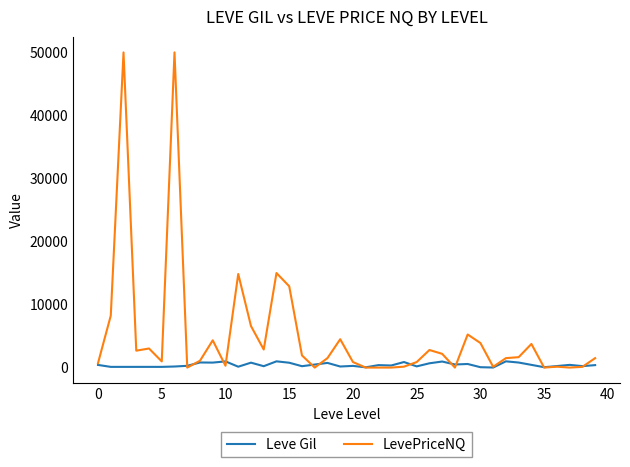

Does the chart have visible grid lines?

No